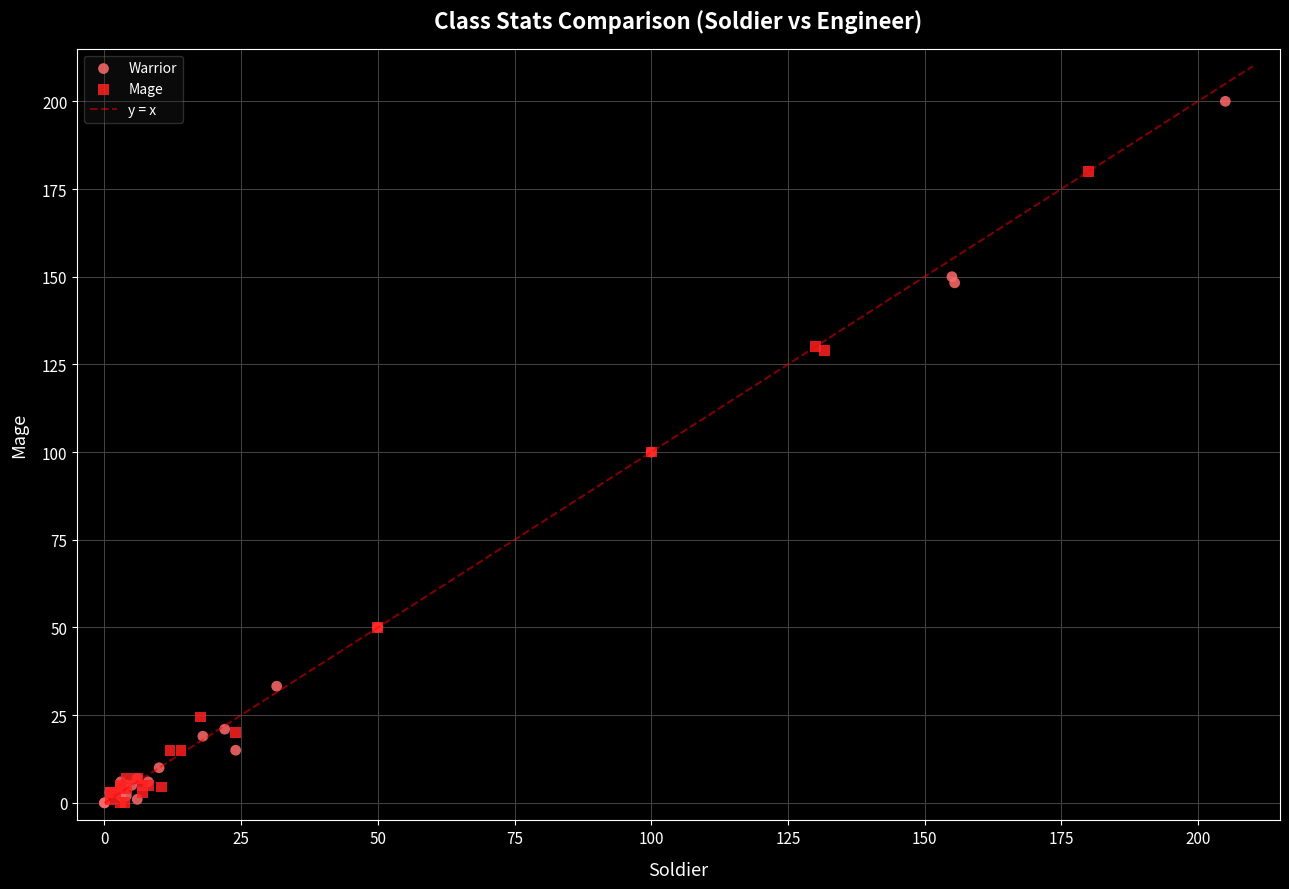

Which series has the widest spread of Y values?

Warrior